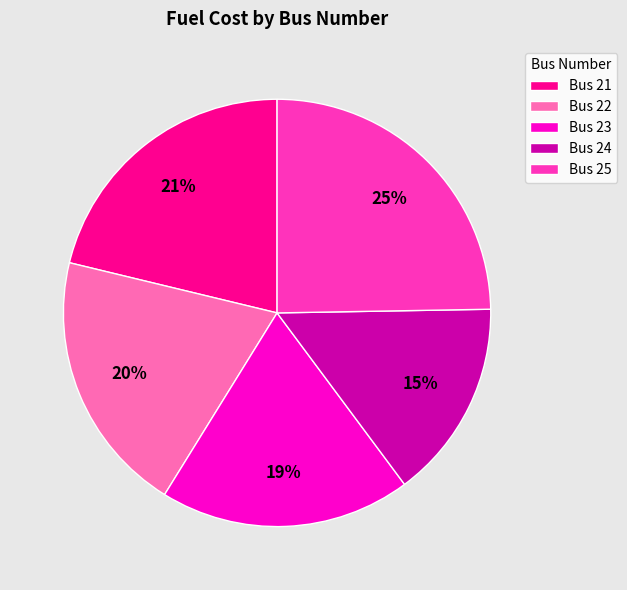

Combined, do Bus 21 and Bus 25 account for over 50%?

No